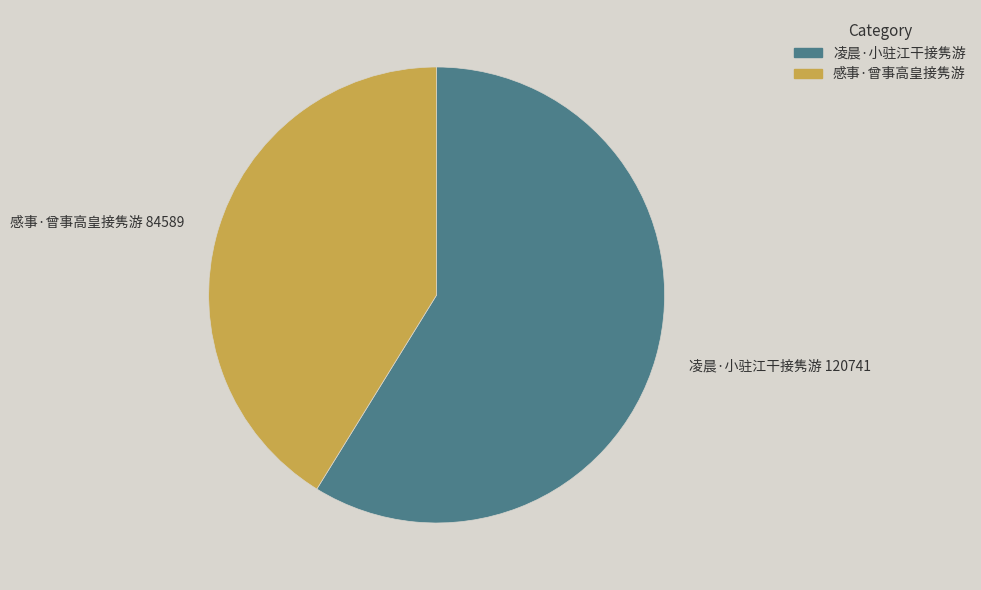

How many segments does this pie chart have?

2